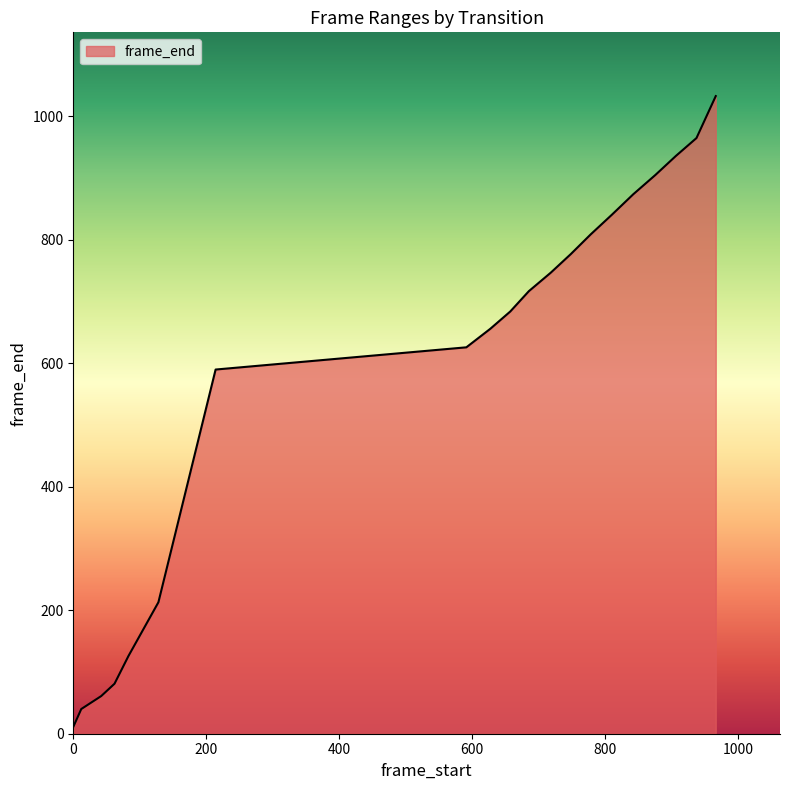

What is the maximum value shown in the chart?

1033